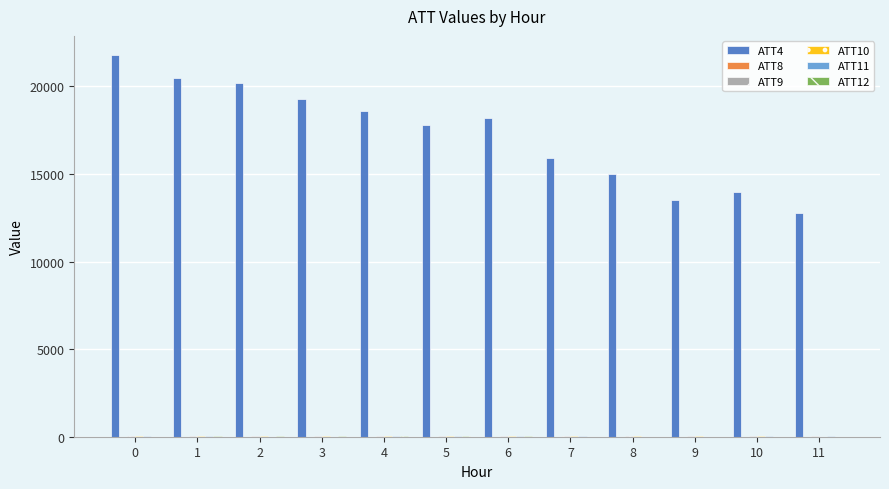

The value of ATT4 at 10 is 5297.7. True or false?

False